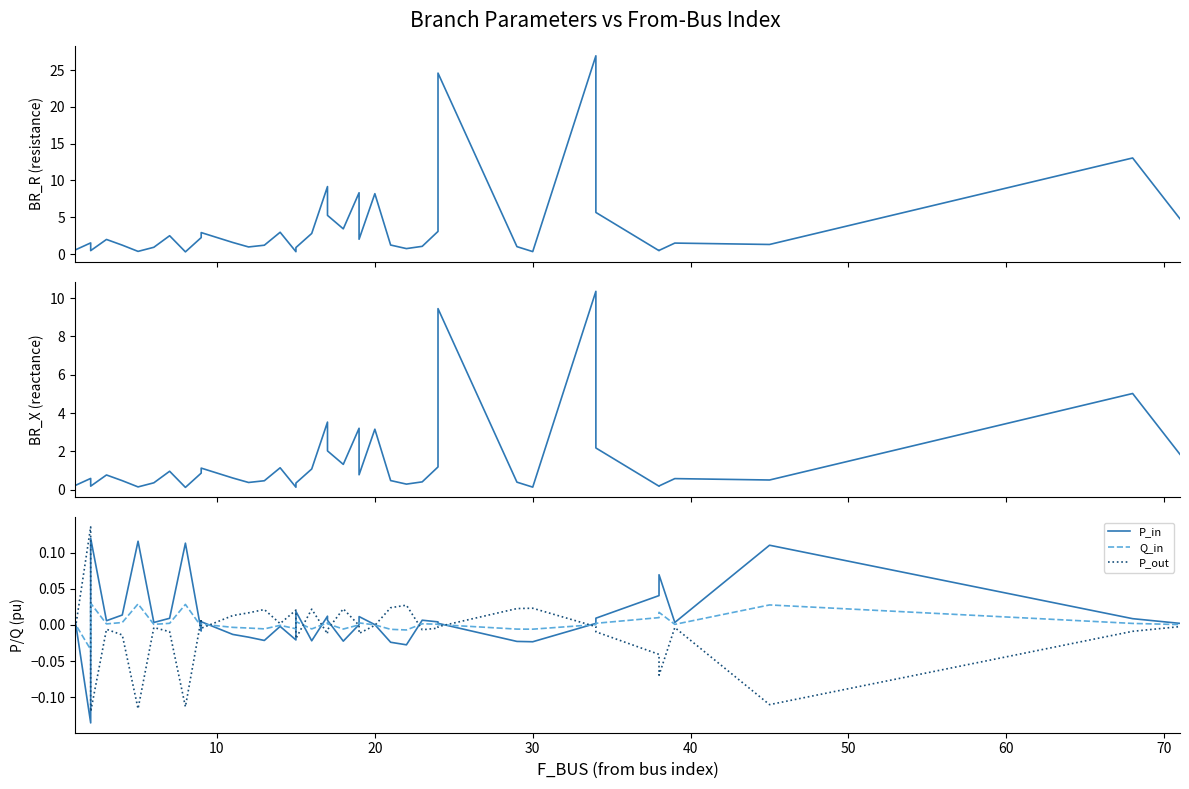

Reading left to right, extract all data points from this chart.

BR_R: 1.6	0.5	1.5	0.5	2.0	1.2	0.4	0.9	2.5	0.3	2.2	2.9	1.6	1.0	1.2	3.0	0.3	0.9	2.8	9.2	5.3	3.4	8.3	2.0	8.2	1.2	0.7	1.0	3.1	24.6	1.0	0.3	26.9	5.6	0.5	0.5	1.5	1.3	13.1	4.8
BR_X: 0.6	0.2	0.6	0.2	0.8	0.5	0.1	0.4	1.0	0.1	0.9	1.1	0.6	0.4	0.5	1.1	0.1	0.3	1.1	3.5	2.0	1.3	3.2	0.8	3.2	0.5	0.3	0.4	1.2	9.5	0.4	0.1	10.4	2.2	0.2	0.2	0.6	0.5	5.0	1.8
P_in: -0.0	0.0	-0.1	0.1	0.0	0.0	0.1	0.0	0.0	0.1	-0.0	0.0	-0.0	-0.0	-0.0	-0.0	-0.0	0.0	-0.0	0.0	0.0	-0.0	0.0	0.0	0.0	-0.0	-0.0	0.0	0.0	0.0	-0.0	-0.0	0.0	0.0	0.0	0.1	0.0	0.1	0.0	0.0
Q_in: -0.0	0.0	-0.0	0.0	0.0	0.0	0.0	0.0	0.0	0.0	-0.0	0.0	-0.0	-0.0	-0.0	-0.0	-0.0	0.0	-0.0	0.0	0.0	-0.0	0.0	0.0	0.0	-0.0	-0.0	0.0	0.0	0.0	-0.0	-0.0	0.0	0.0	0.0	0.0	0.0	0.0	0.0	0.0
P_out: 0.0	-0.0	0.1	-0.1	-0.0	-0.0	-0.1	-0.0	-0.0	-0.1	0.0	-0.0	0.0	0.0	0.0	0.0	0.0	-0.0	0.0	-0.0	-0.0	0.0	-0.0	-0.0	-0.0	0.0	0.0	-0.0	-0.0	-0.0	0.0	0.0	-0.0	-0.0	-0.0	-0.1	-0.0	-0.1	-0.0	-0.0